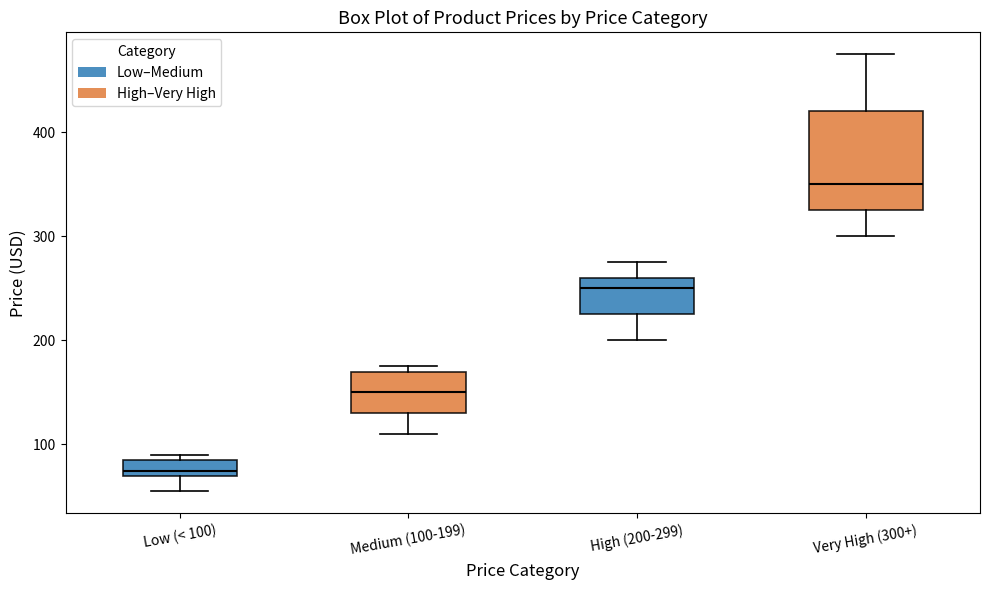

Which box has the lowest median line?

Low (< 100)